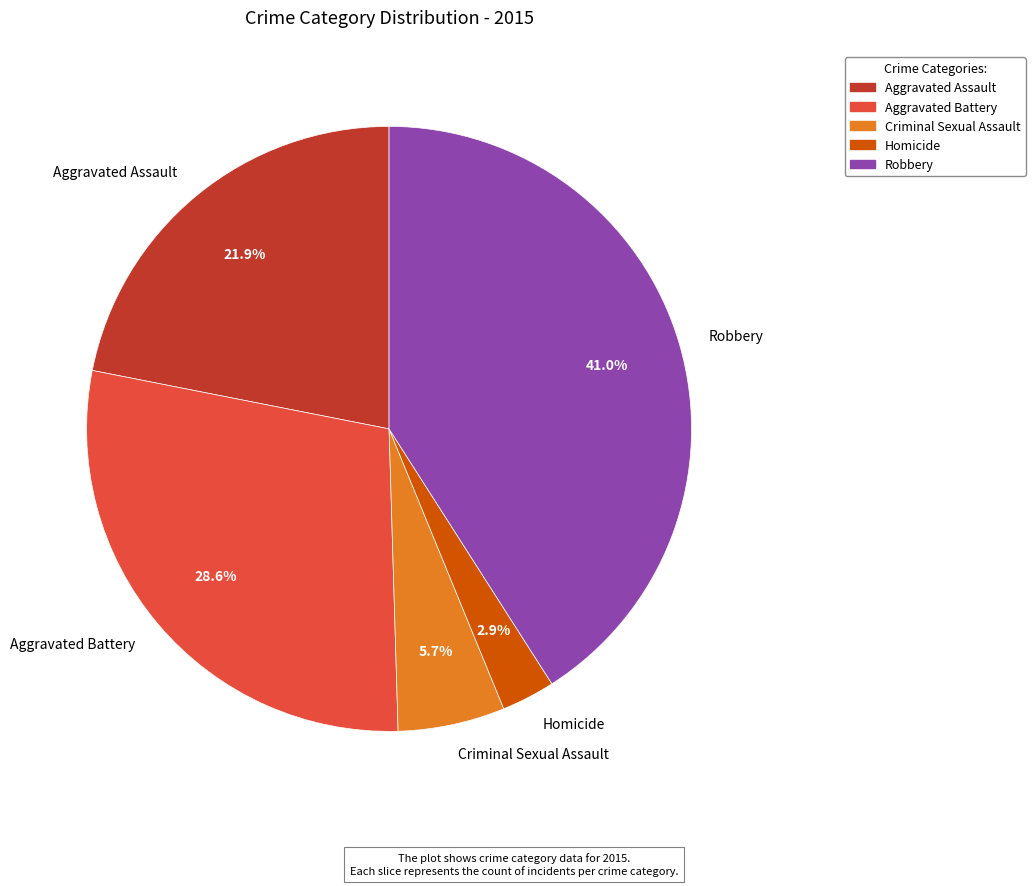

Combined, do Aggravated Battery and Homicide account for over 50%?

No